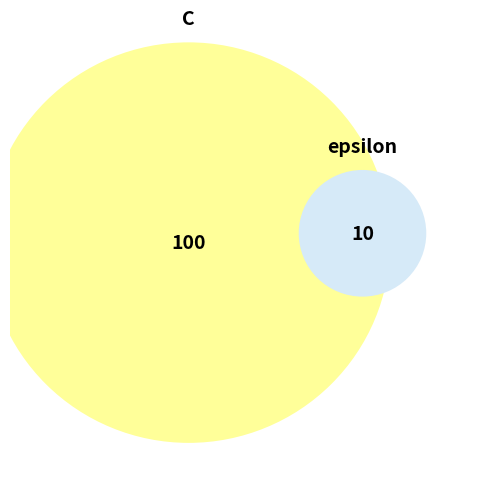

Rank the categories by value from highest to lowest.

C, epsilon